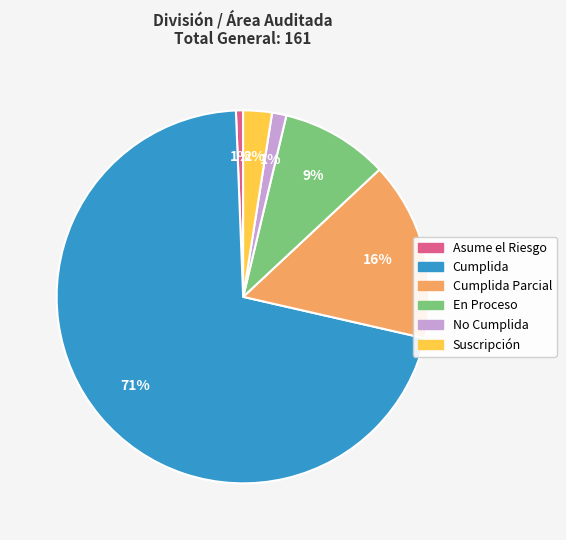

How many slices are in this pie chart?

6